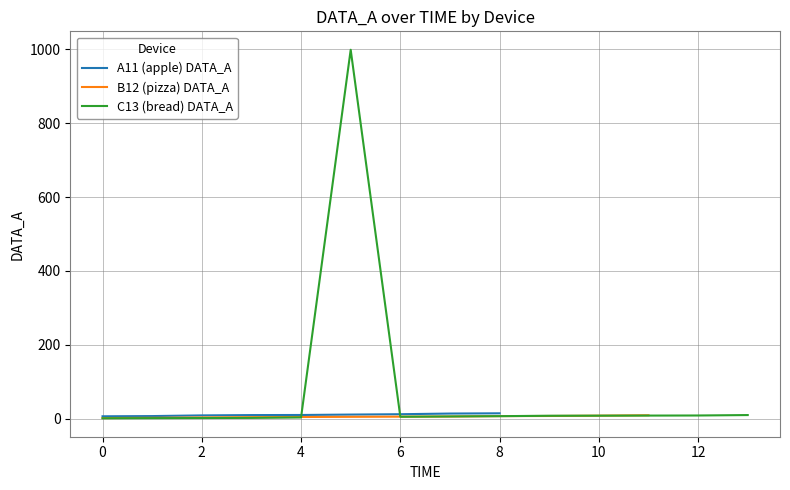

What is the maximum value shown in the chart?

999.0